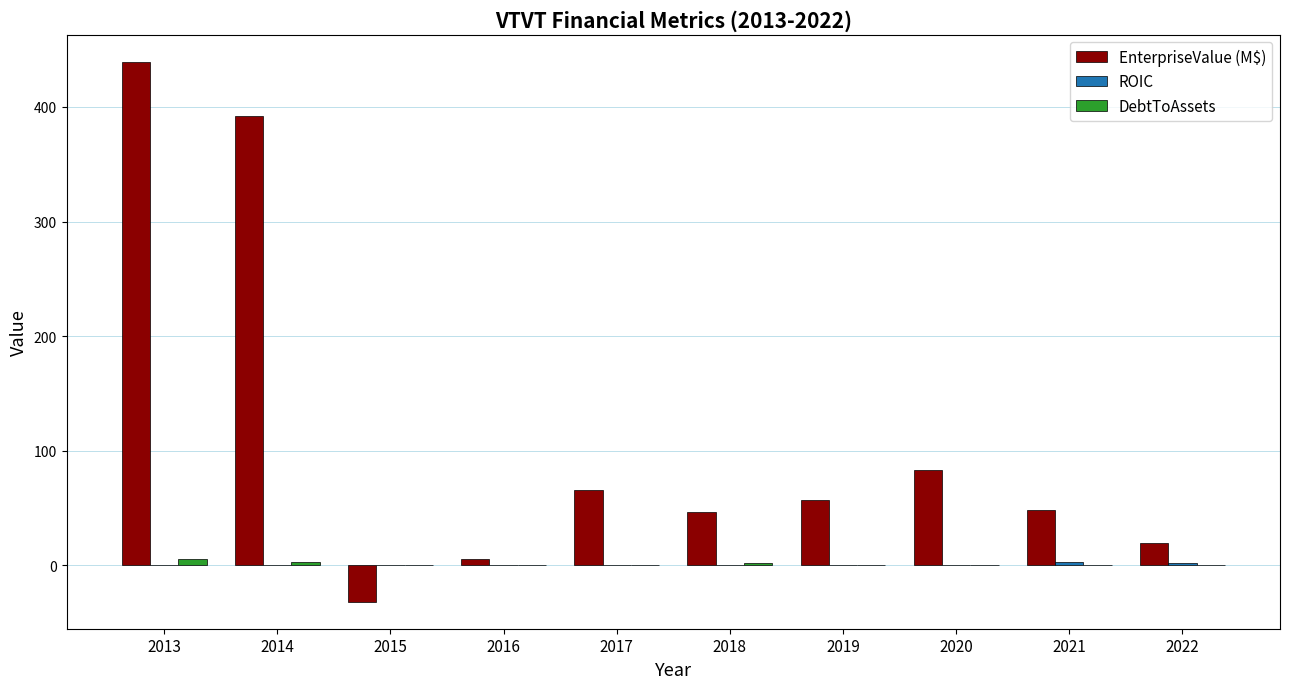

At which category does the chart reach its peak across all series?

2013